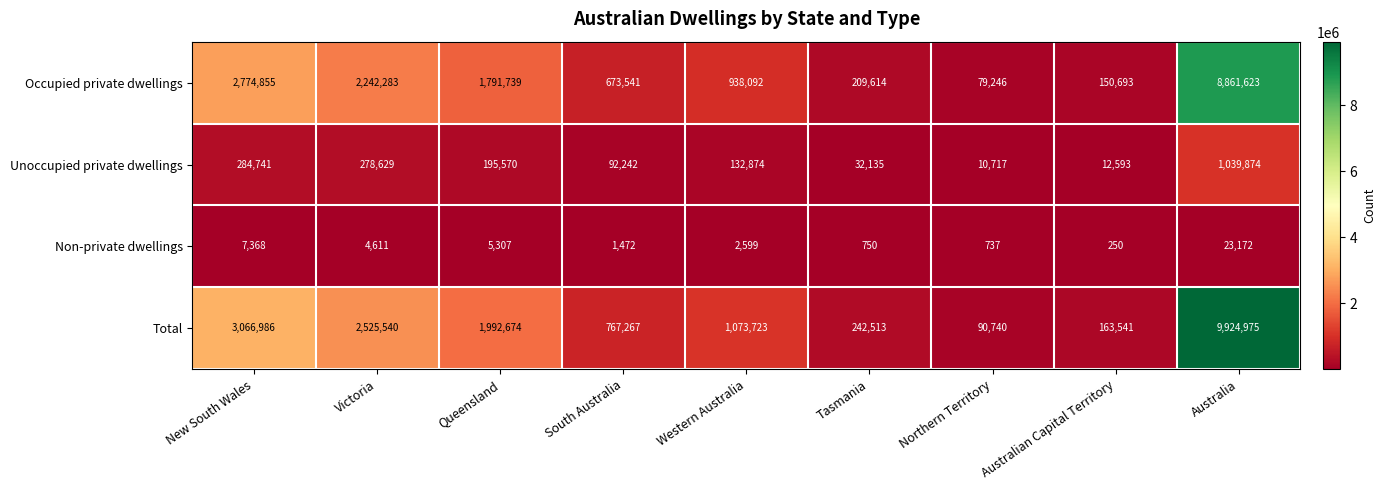

Which category has the lowest value across all series?

Australian Capital Territory